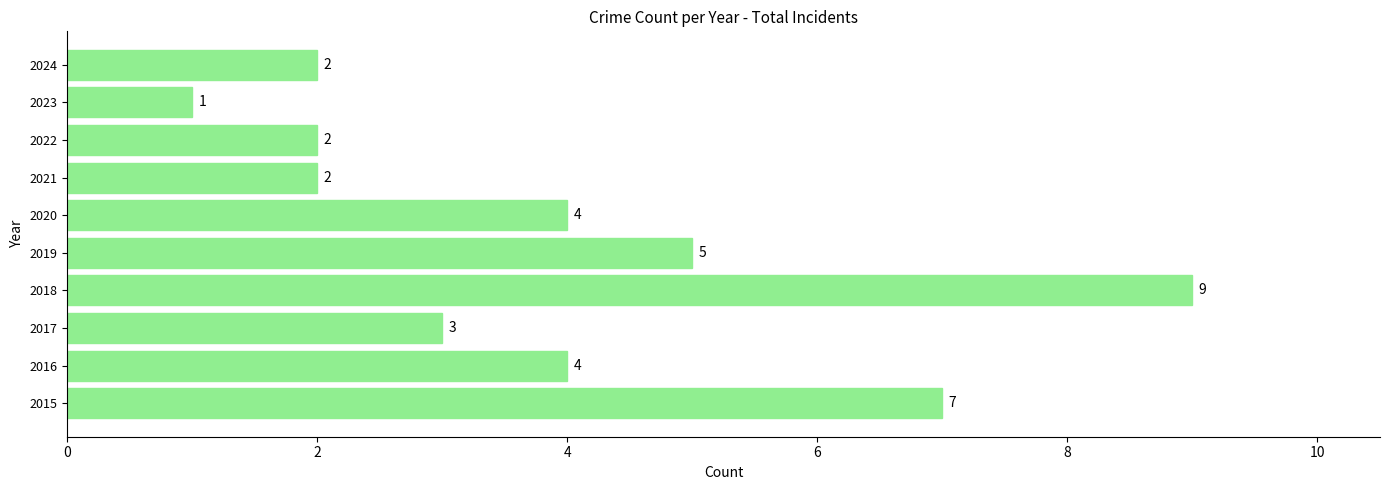

Reading bottom to top, extract all data points from this chart.

7	4	3	9	5	4	2	2	1	2